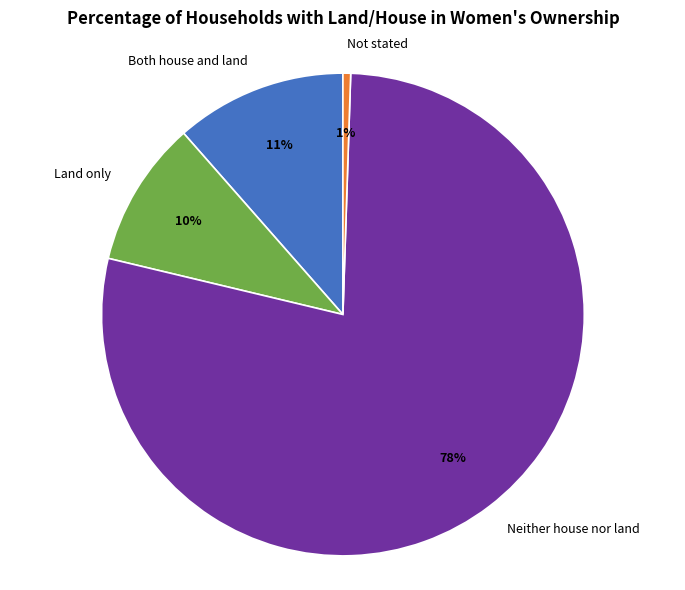

Is Neither house nor land the majority of the pie?

Yes